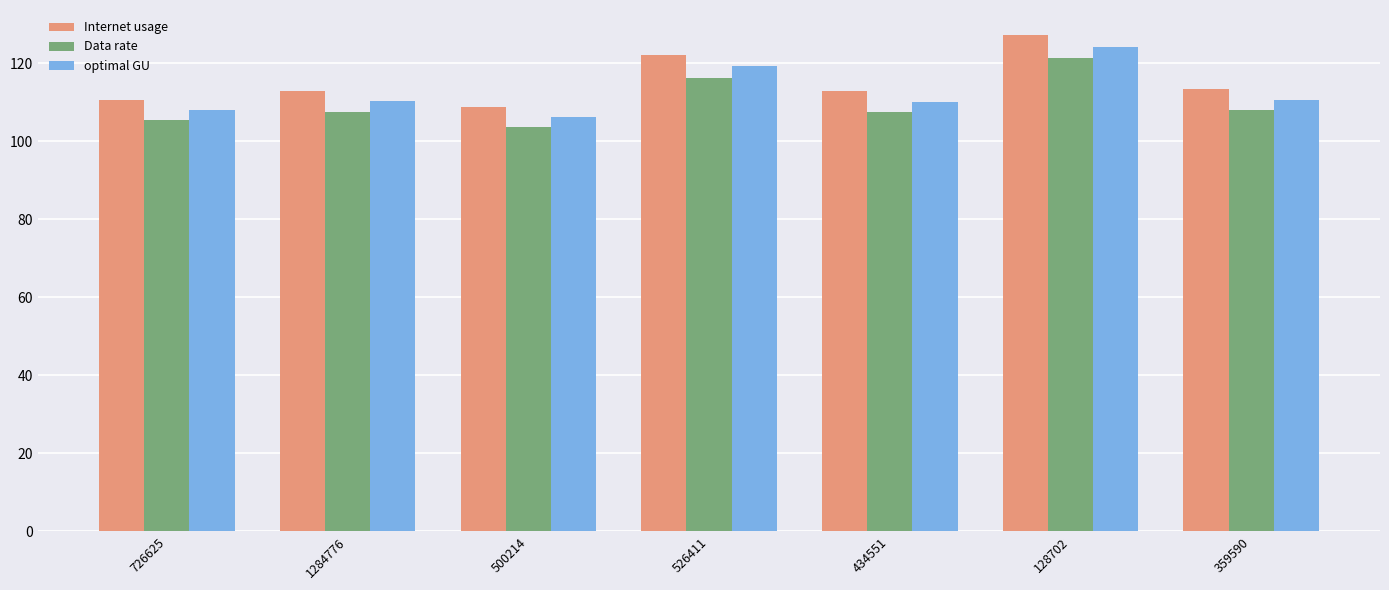

Is the value of Internet usage at 526411 greater than the value of optimal GU at 726625?

Yes